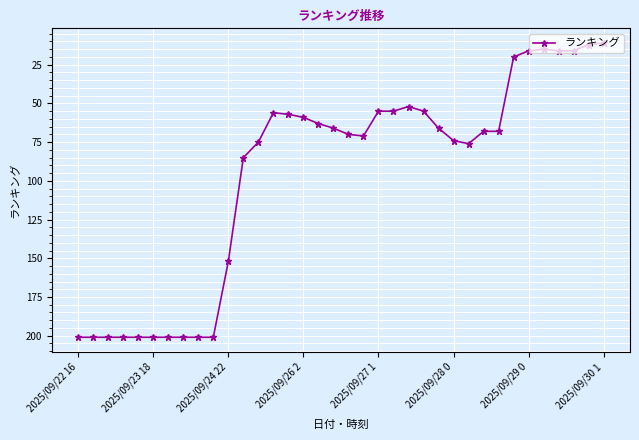

True or false: the data has more than 1 interior local peaks.

True